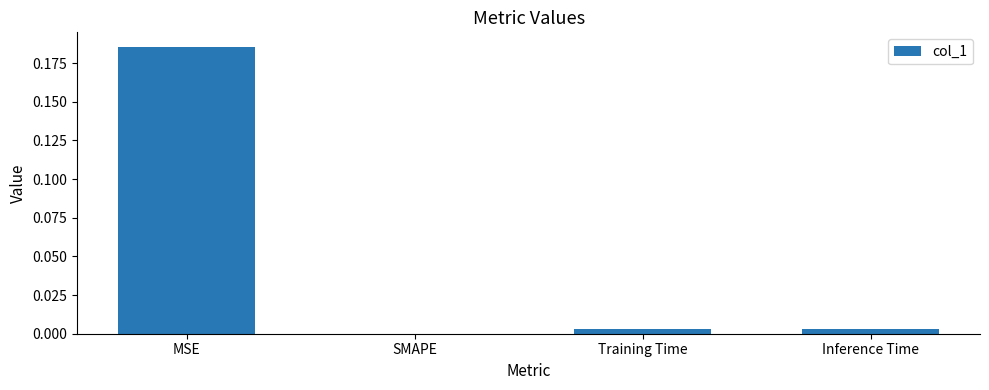

Which category has the highest value across all series?

MSE